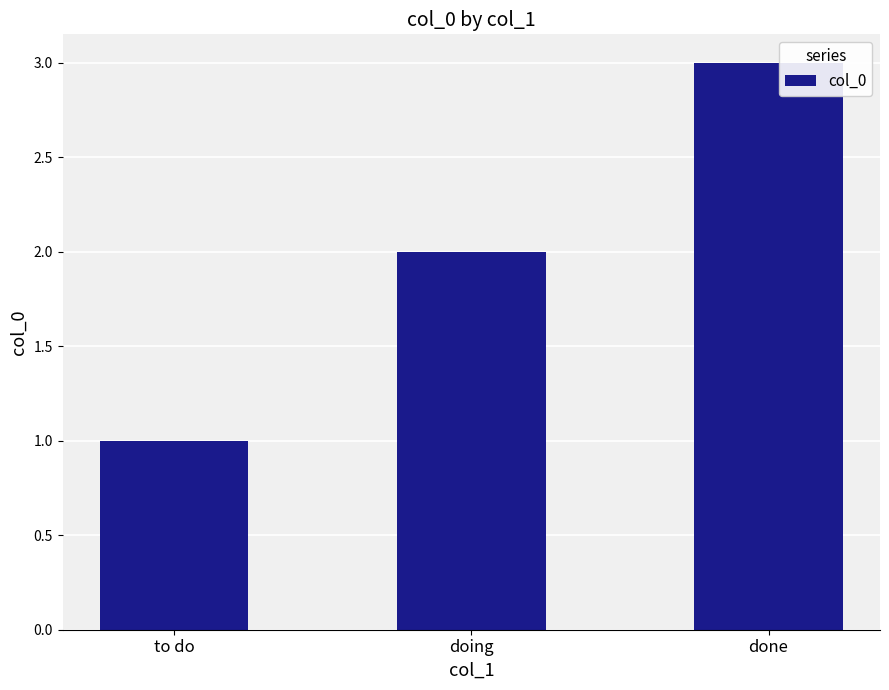

Reading left to right, transcribe all the data shown in this chart.

to do=1	doing=2	done=3